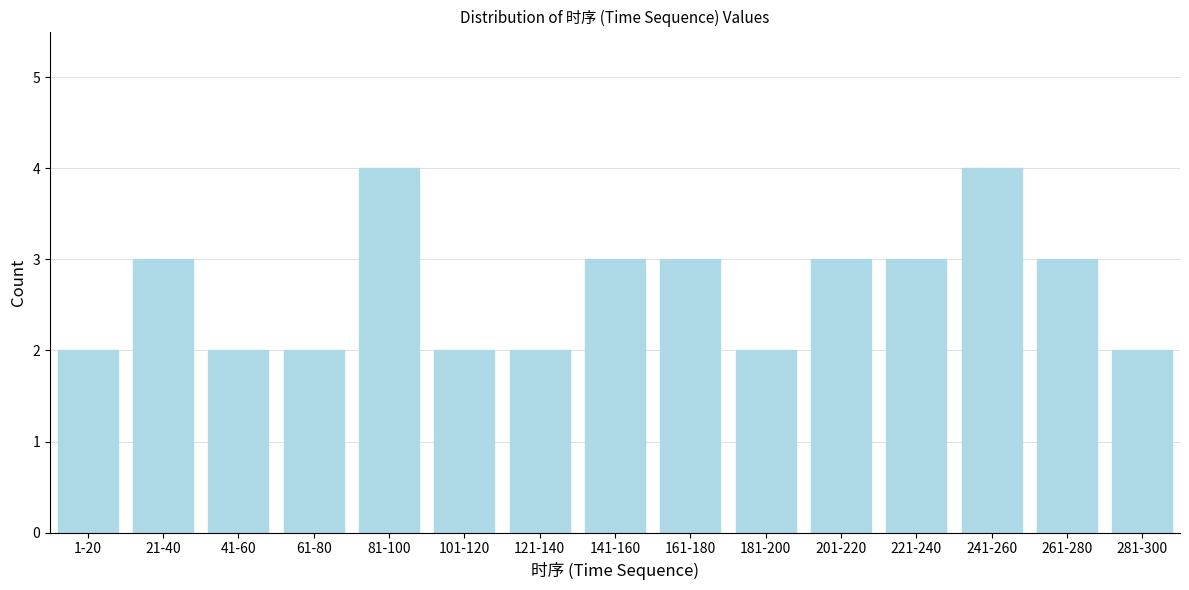

Reading left to right, transcribe all the data shown in this chart.

1-20=2	21-40=3	41-60=2	61-80=2	81-100=4	101-120=2	121-140=2	141-160=3	161-180=3	181-200=2	201-220=3	221-240=3	241-260=4	261-280=3	281-300=2